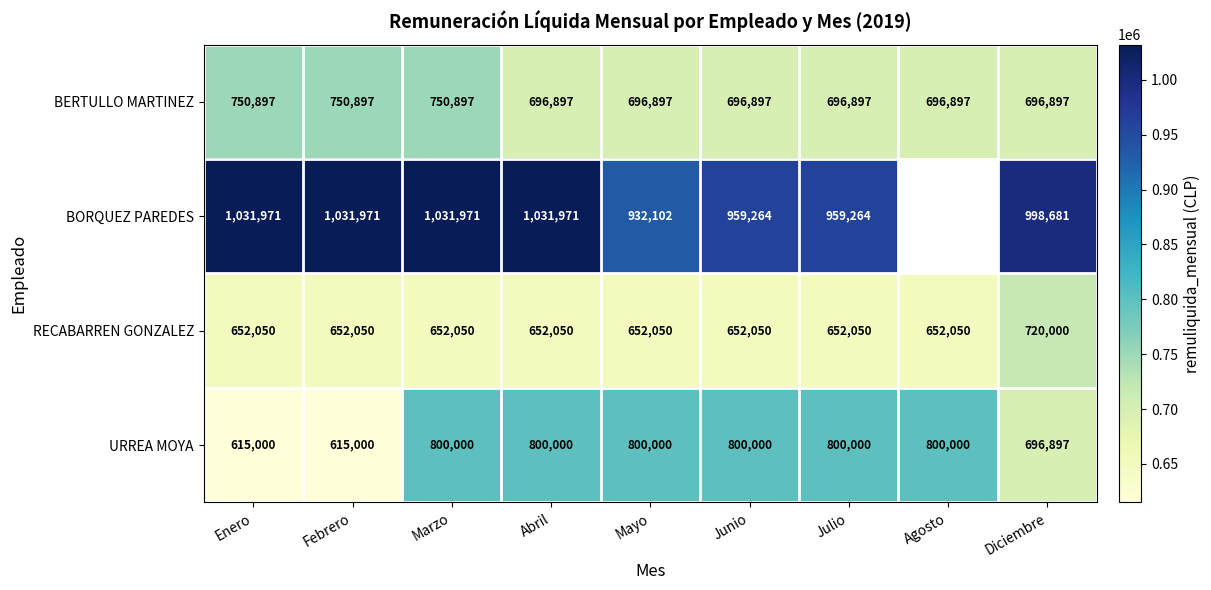

What is the sum of the BERTULLO MARTINEZ values at Mayo and Agosto?

1393794